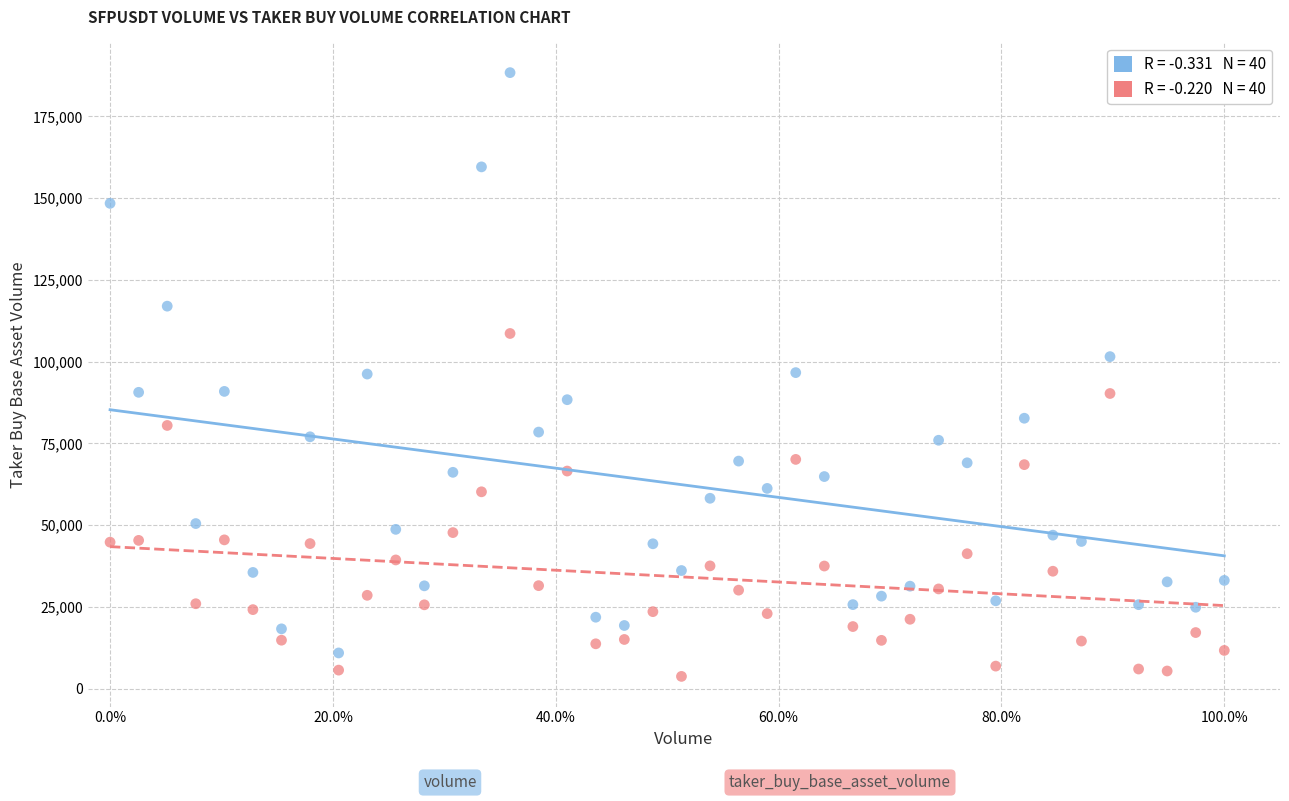

Across all data points, what is the range of Y values (max minus min)?

184611